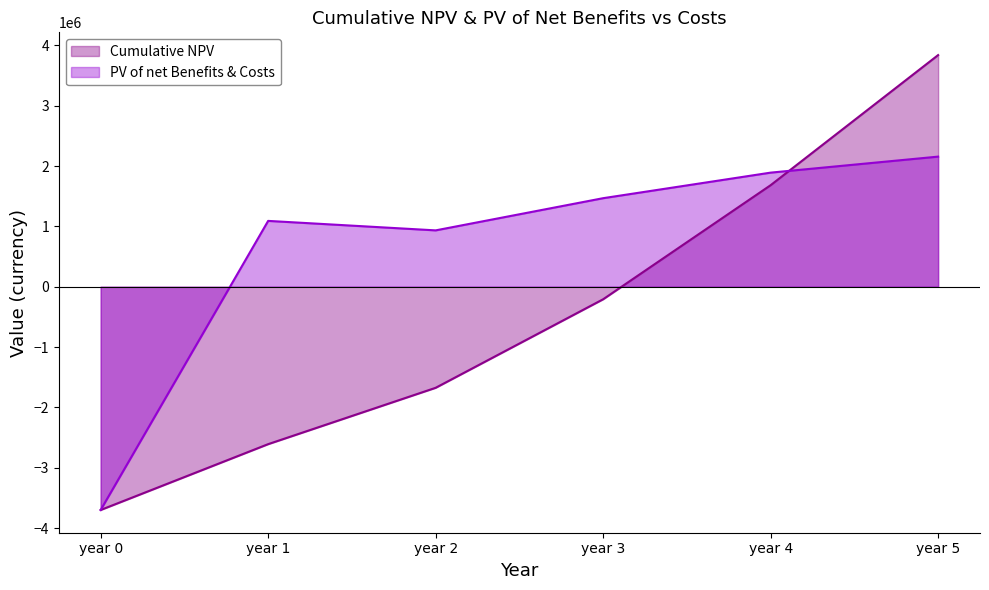

At which category does PV of net Benefits & Costs reach its first local valley?

year 2